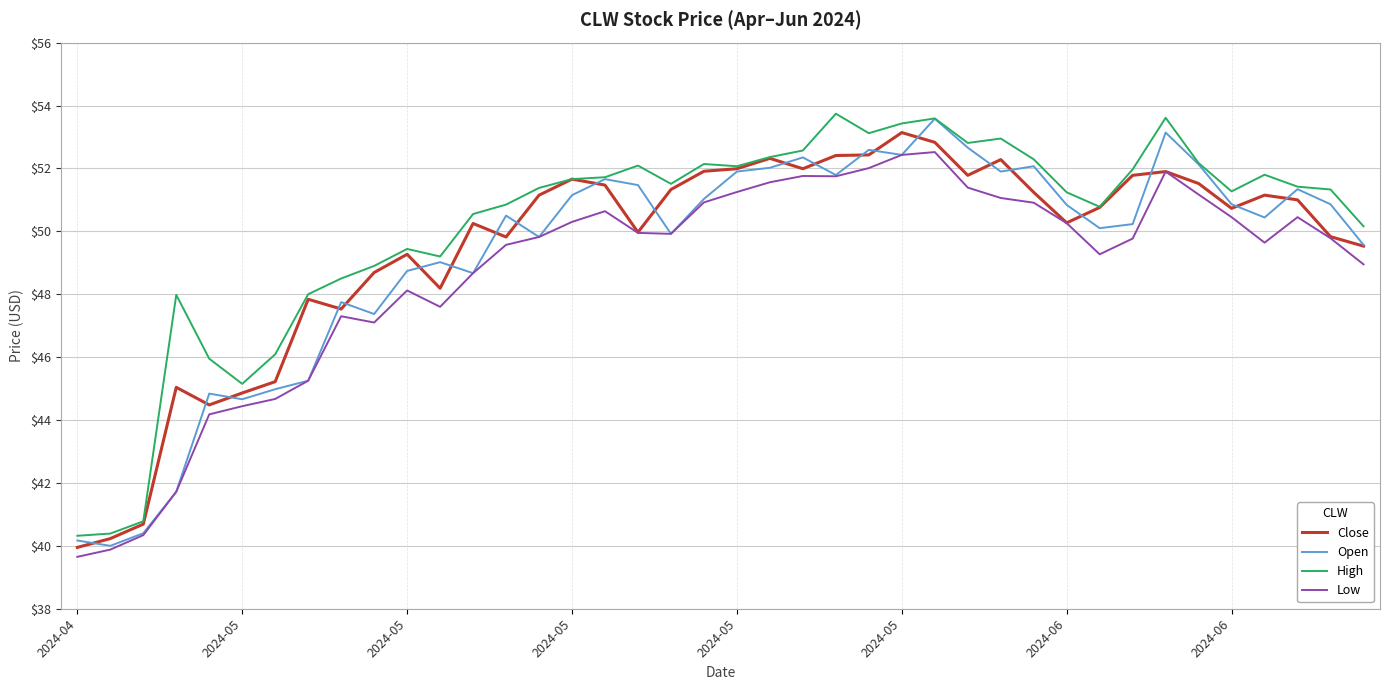

What is the maximum value for Open?

53.6